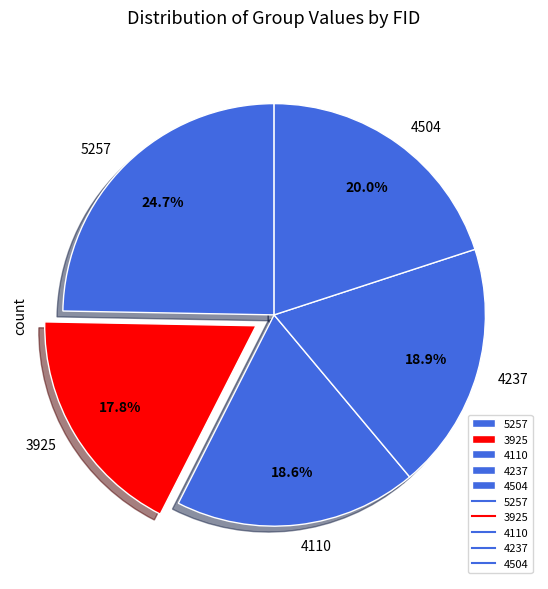

Approximately how many times larger is the value at 4110 compared to 4237?

1.0